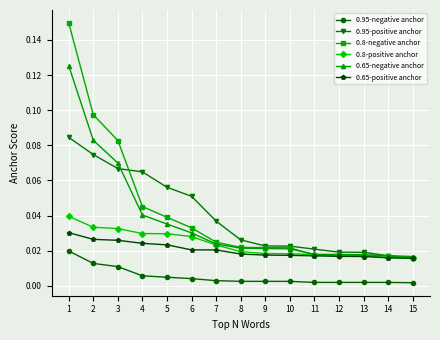

Which series has the largest range (max minus min)?

0.8-negative anchor